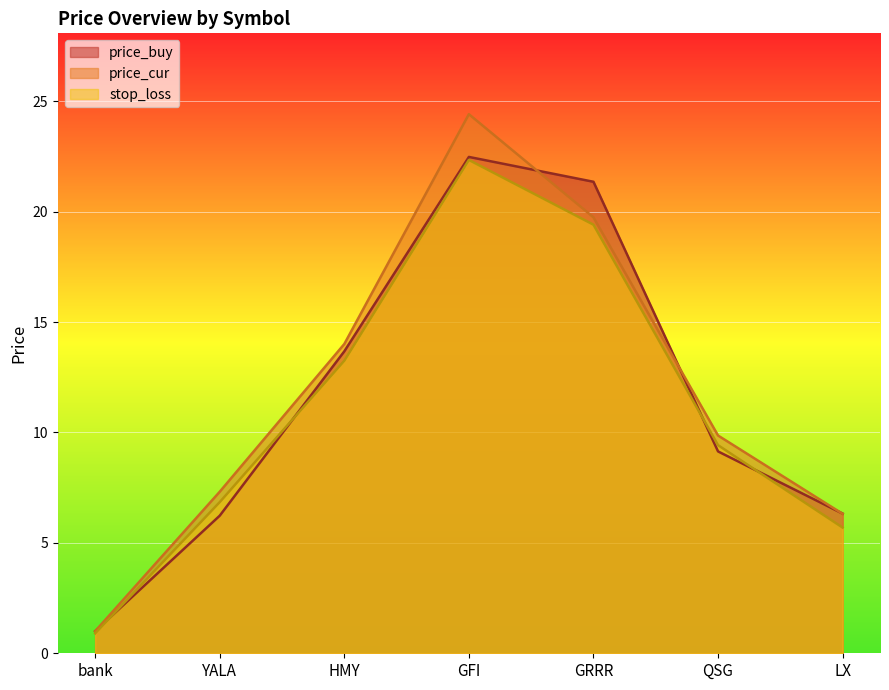

How many interior local peaks does the price_buy series have?

1